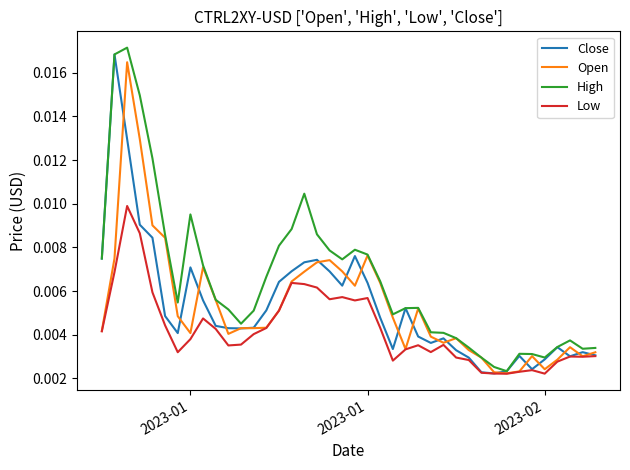

Which series has the largest total across all categories?

High